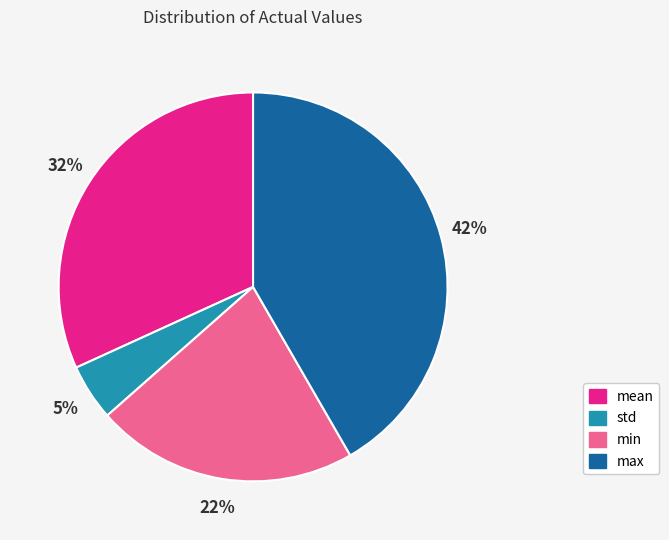

To the nearest percent, what portion does mean represent?

32%